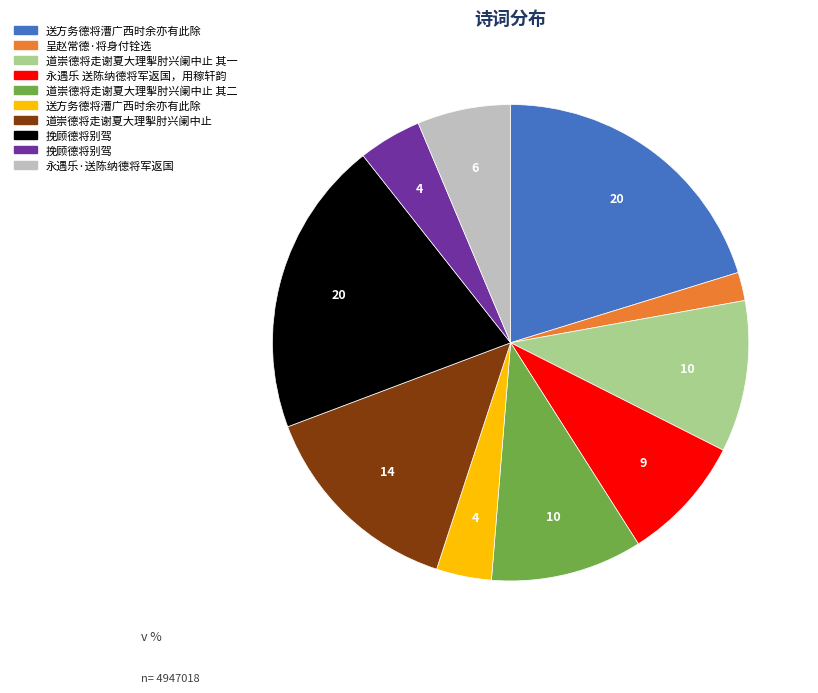

Is there any slice that represents more than half of the pie?

No